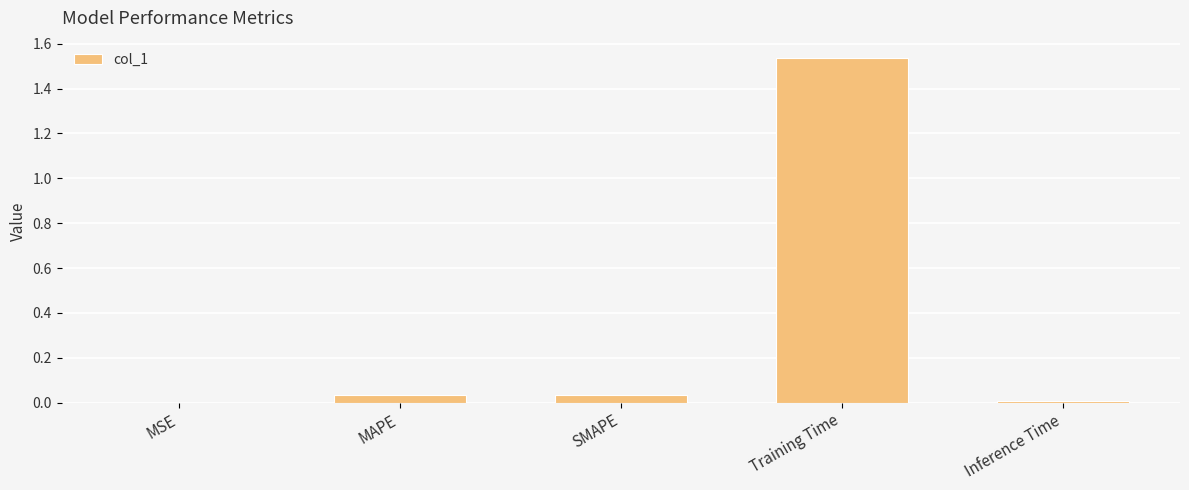

Which label corresponds to the largest value in the chart?

Training Time